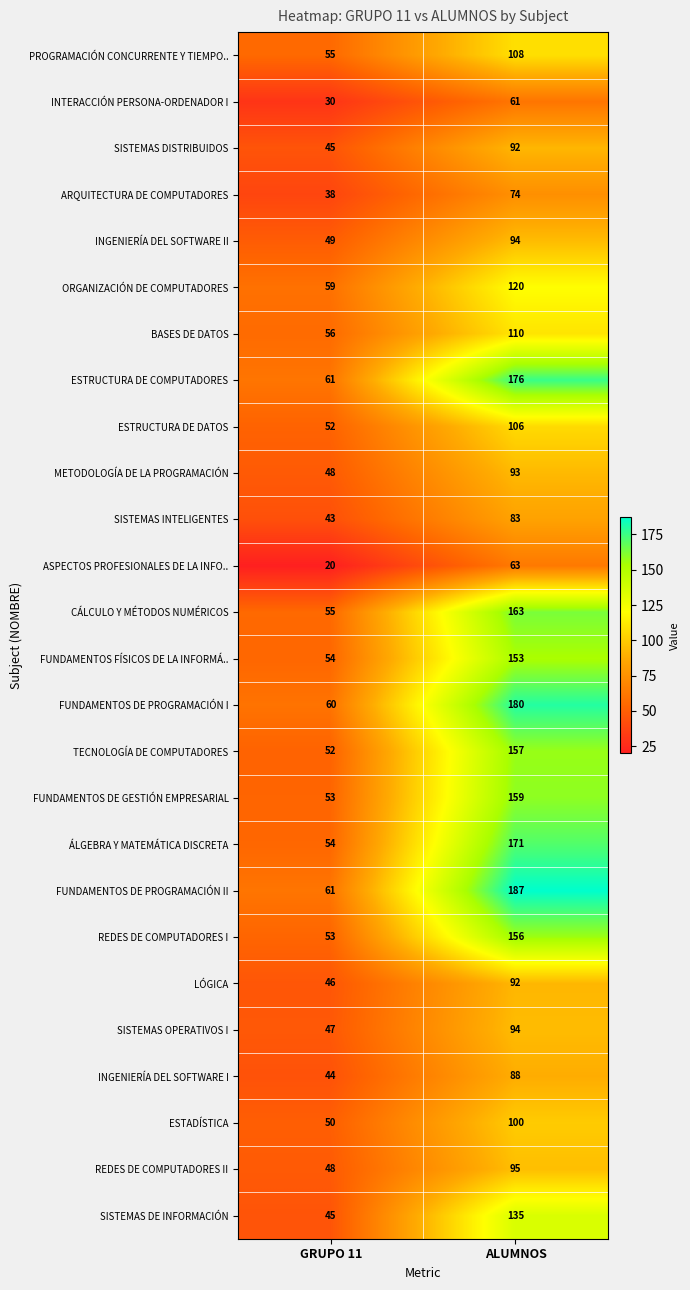

Which series has the largest range (max minus min)?

FUNDAMENTOS DE PROGRAMACIÓN II